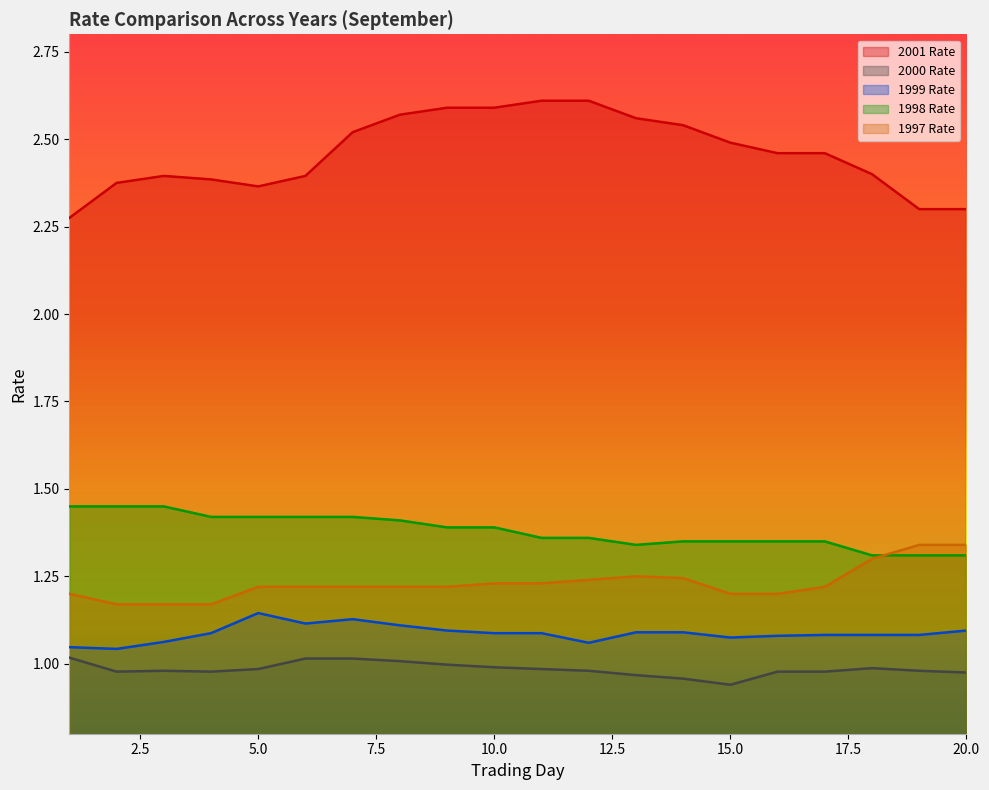

At which label is 2000 Rate closest to 0?

15.0